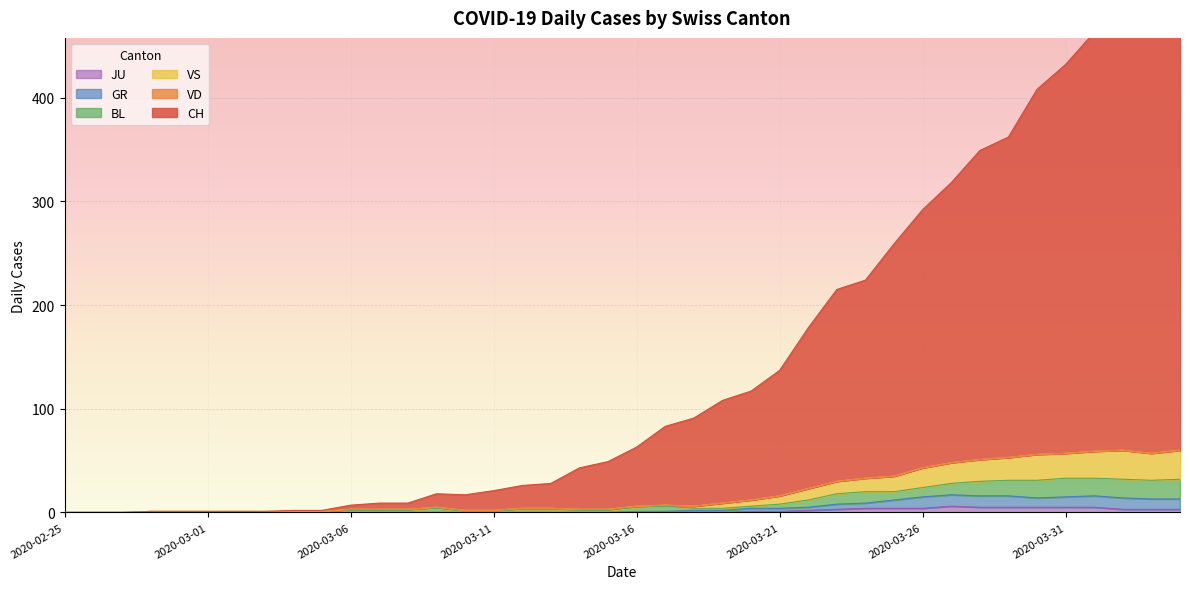

Rank the categories by JU value from highest to lowest.

2020-03-27, 2020-03-28, 2020-03-29, 2020-03-30, 2020-03-31, 2020-04-01, 2020-03-24, 2020-03-25, 2020-03-26, 2020-03-23, 2020-04-02, 2020-04-03, 2020-04-04, 2020-03-22, 2020-03-20, 2020-03-21, 2020-02-25, 2020-02-26, 2020-02-27, 2020-02-28, 2020-02-29, 2020-03-01, 2020-03-02, 2020-03-03, 2020-03-04, 2020-03-05, 2020-03-06, 2020-03-07, 2020-03-08, 2020-03-09, 2020-03-10, 2020-03-11, 2020-03-12, 2020-03-13, 2020-03-14, 2020-03-15, 2020-03-16, 2020-03-17, 2020-03-18, 2020-03-19